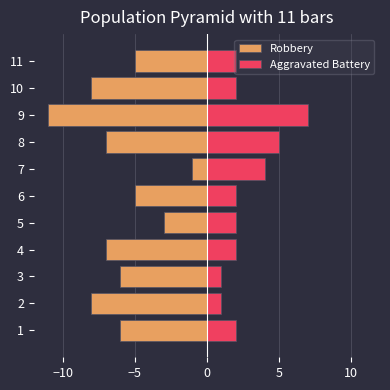

How many values in the Robbery series exceed -6?

4